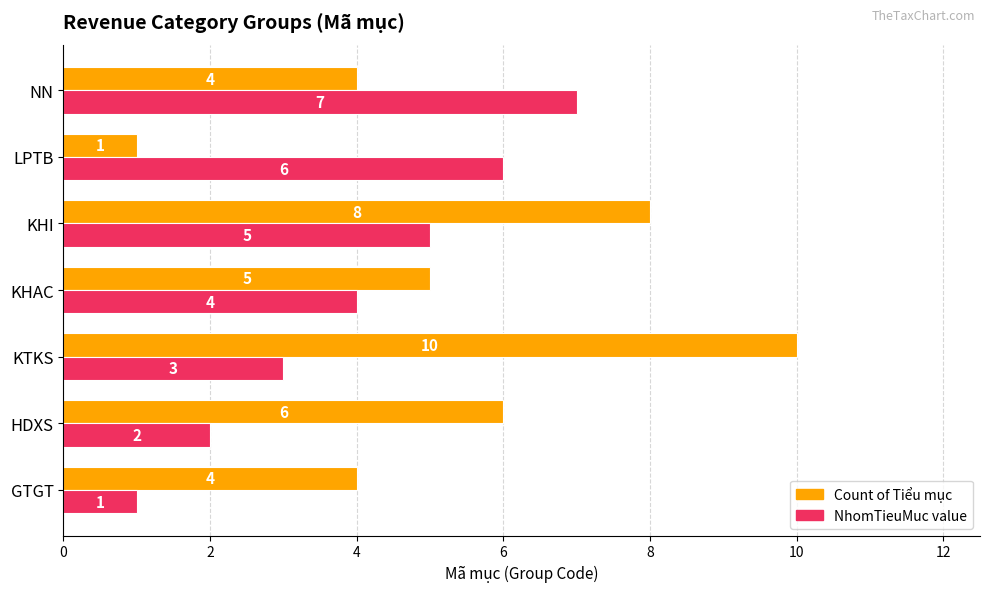

How many series are shown in this chart?

2